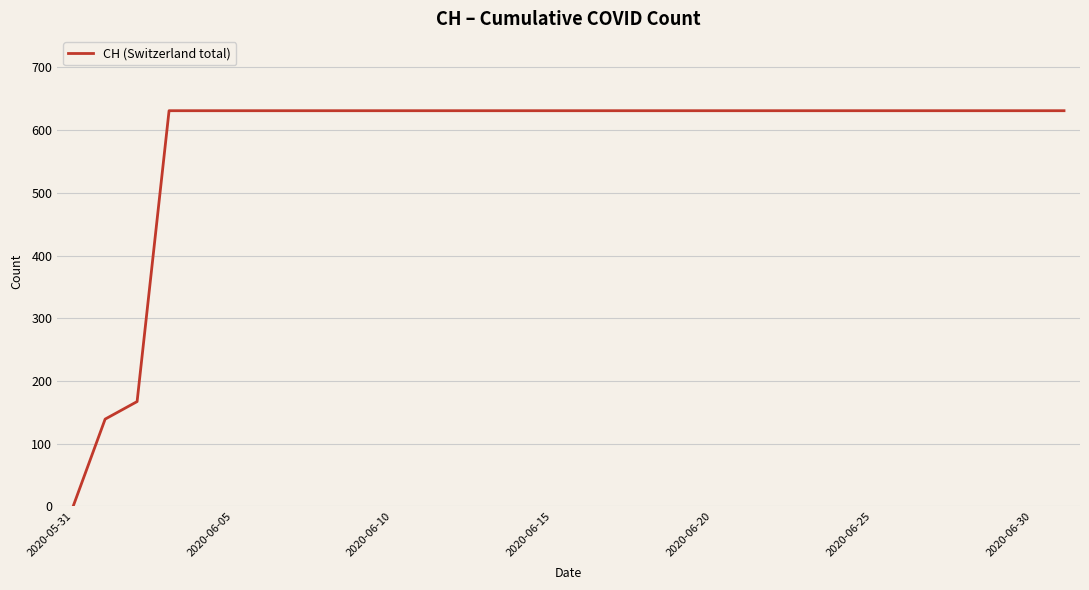

Count the number of data series in this chart.

1